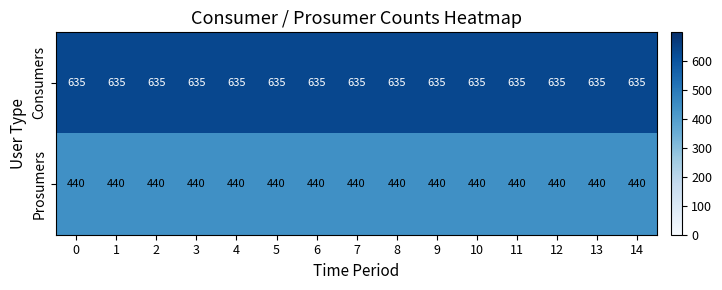

What is the spread (max minus min) of values at 1?

195